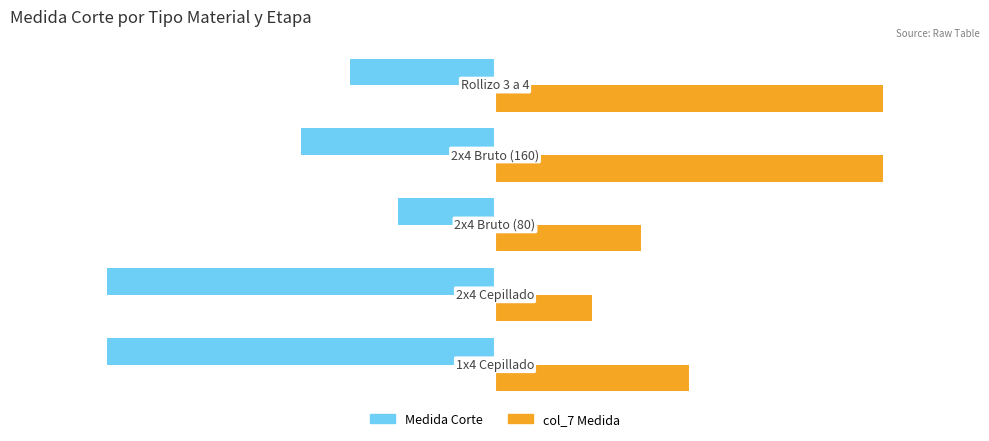

True or false: Medida Corte has a value of 52 at 3.

False